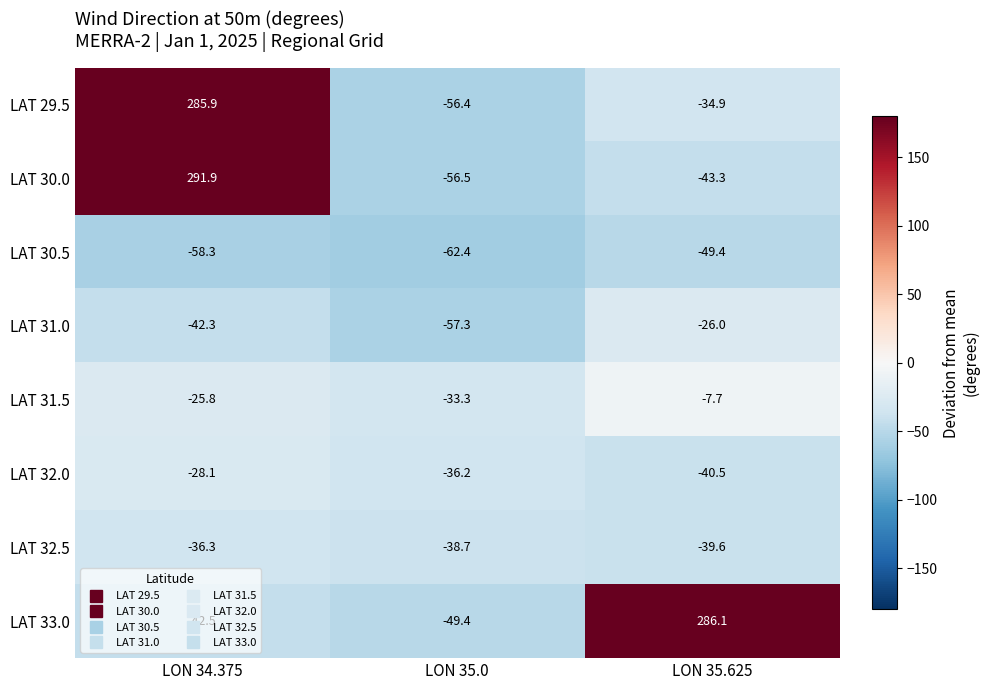

Is the value of LAT 33.0 at LON 35.625 greater than the value of LAT 31.0 at LON 35.0?

Yes